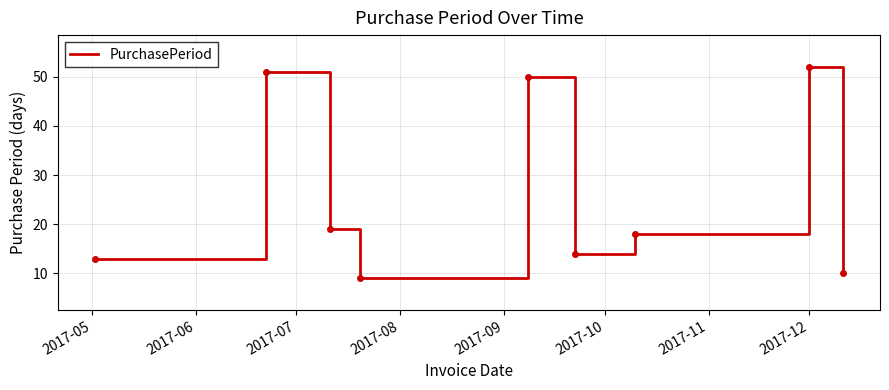

What is the difference between the maximum and minimum values?

43